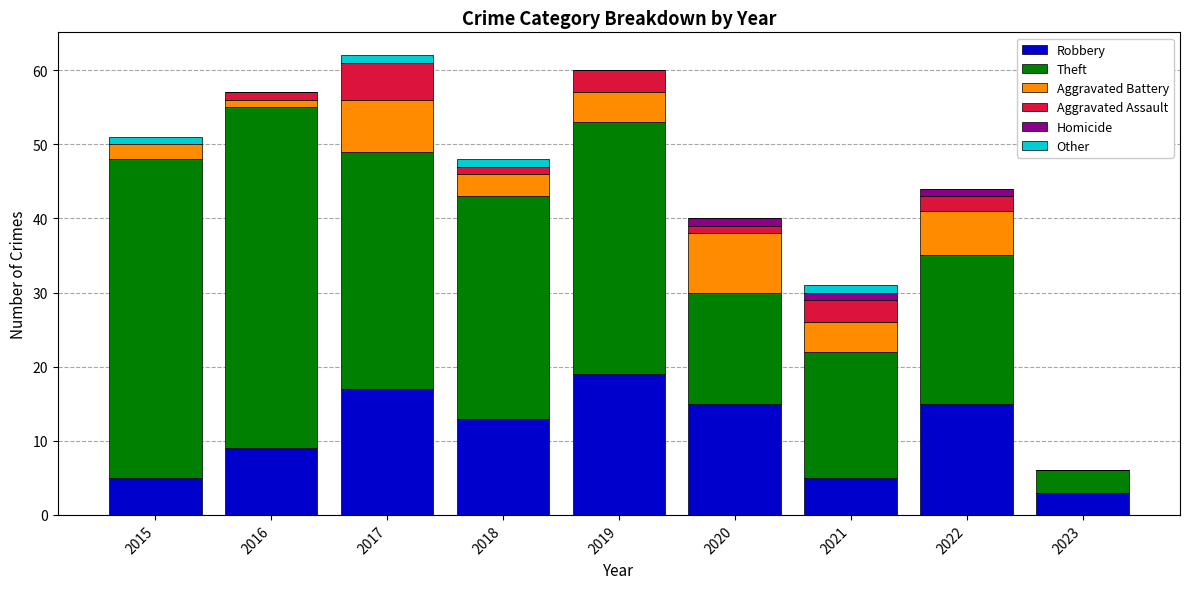

The value of Robbery at 2016 is 9. True or false?

True